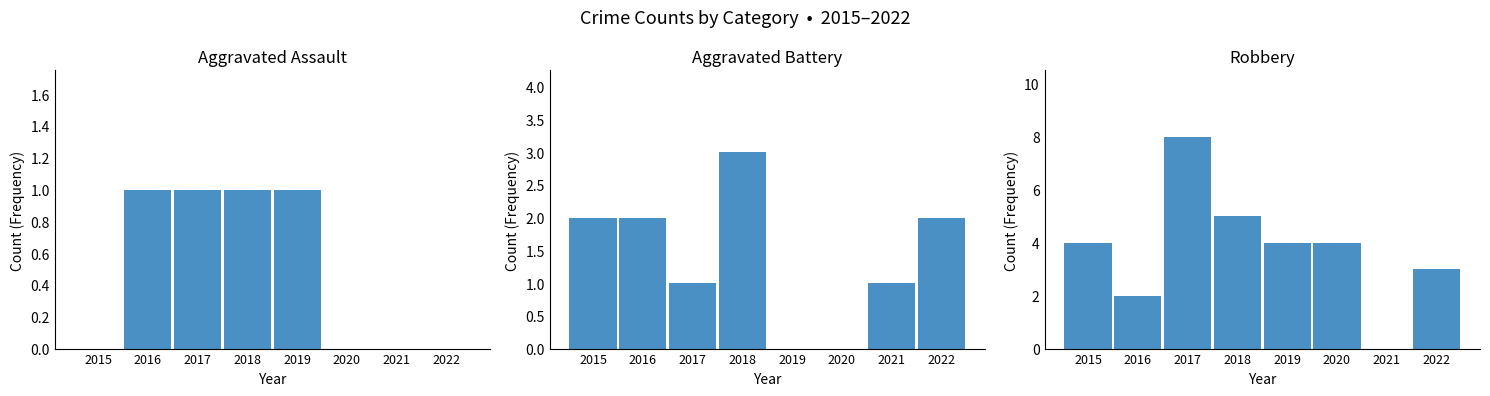

Reading left to right, what are all the values shown in this chart?

Aggravated Assault: 0	1	1	1	1	0	0	0
Aggravated Battery: 2	2	1	3	0	0	1	2
Robbery: 4	2	8	5	4	4	0	3